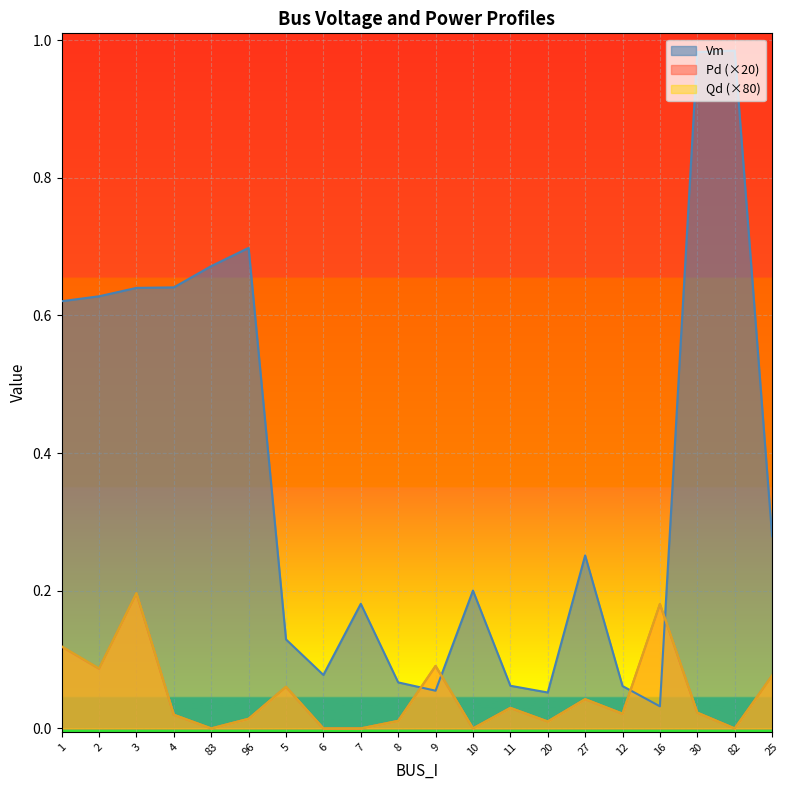

Which category has the highest value in the Pd series?

3